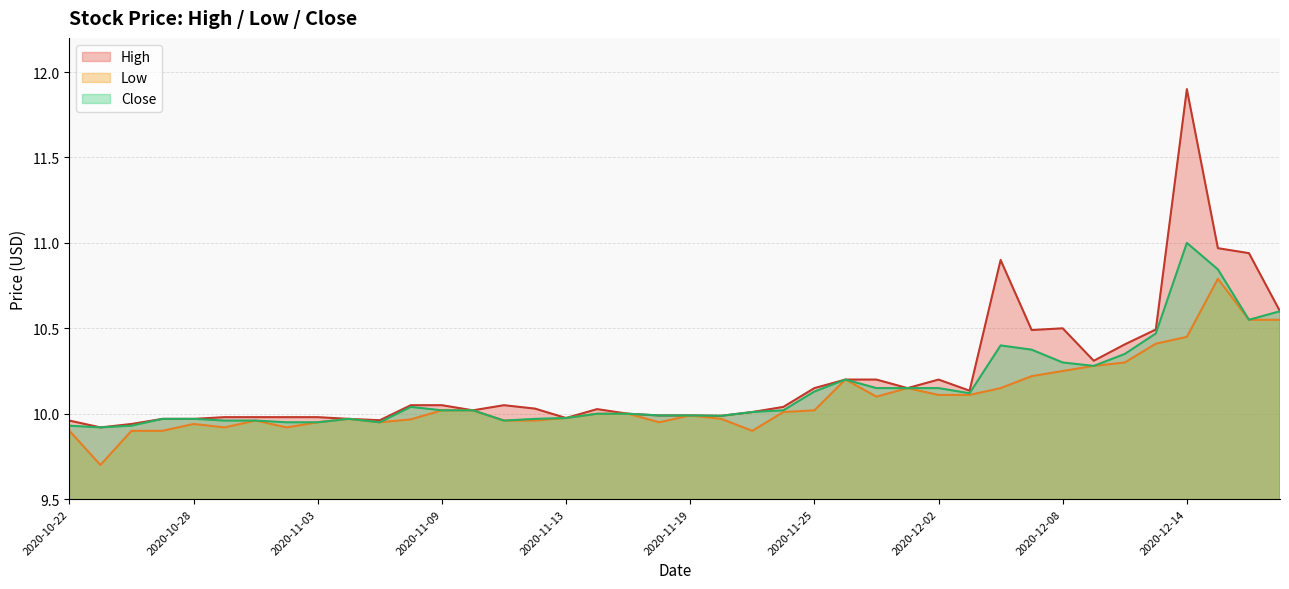

What is the average value of the Close series?

10.1